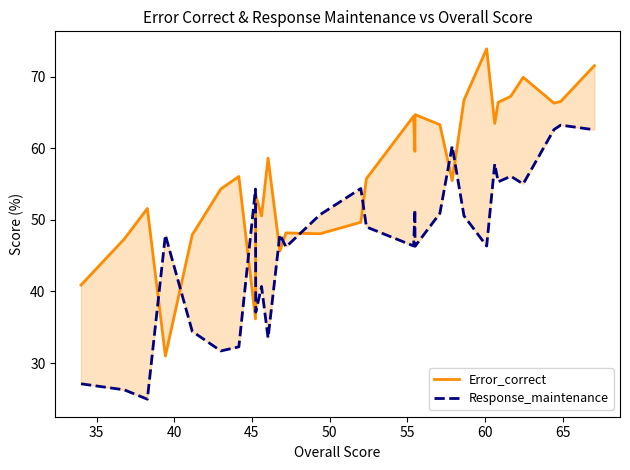

List the series in order of their overall mean, highest first.

Error_correct, Response_maintenance